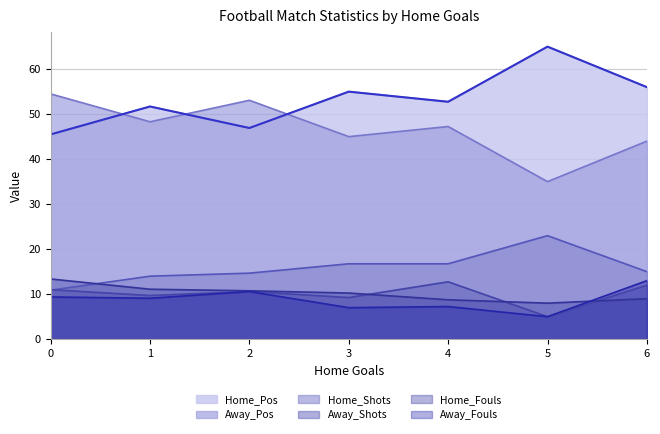

What is the sum of all Away_Fouls values?

61.3